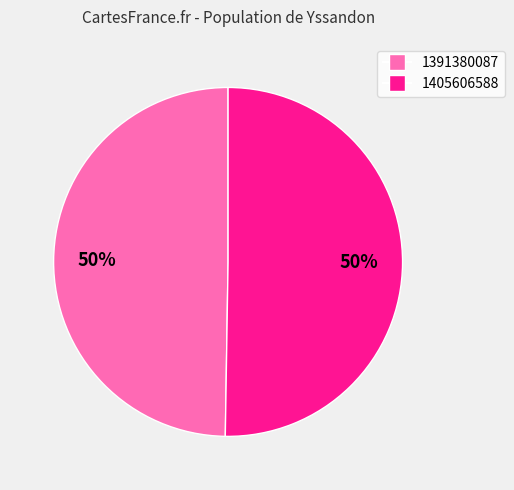

Approximately how many times larger is the value at 1391380087 compared to 1405606588?

1.0